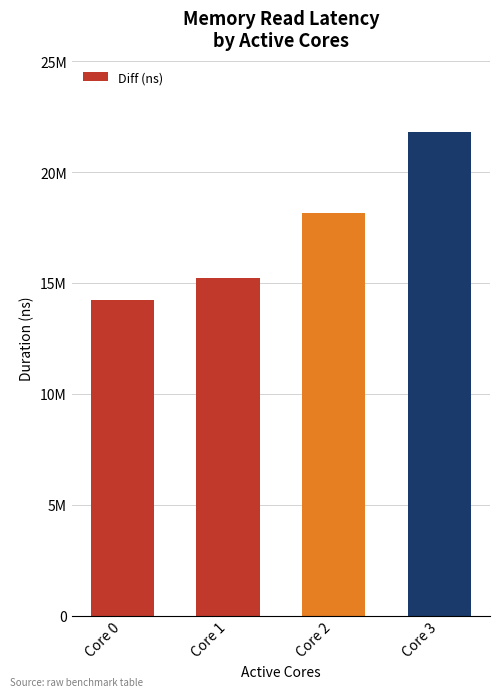

Which category has the lowest value across all series?

Core 0